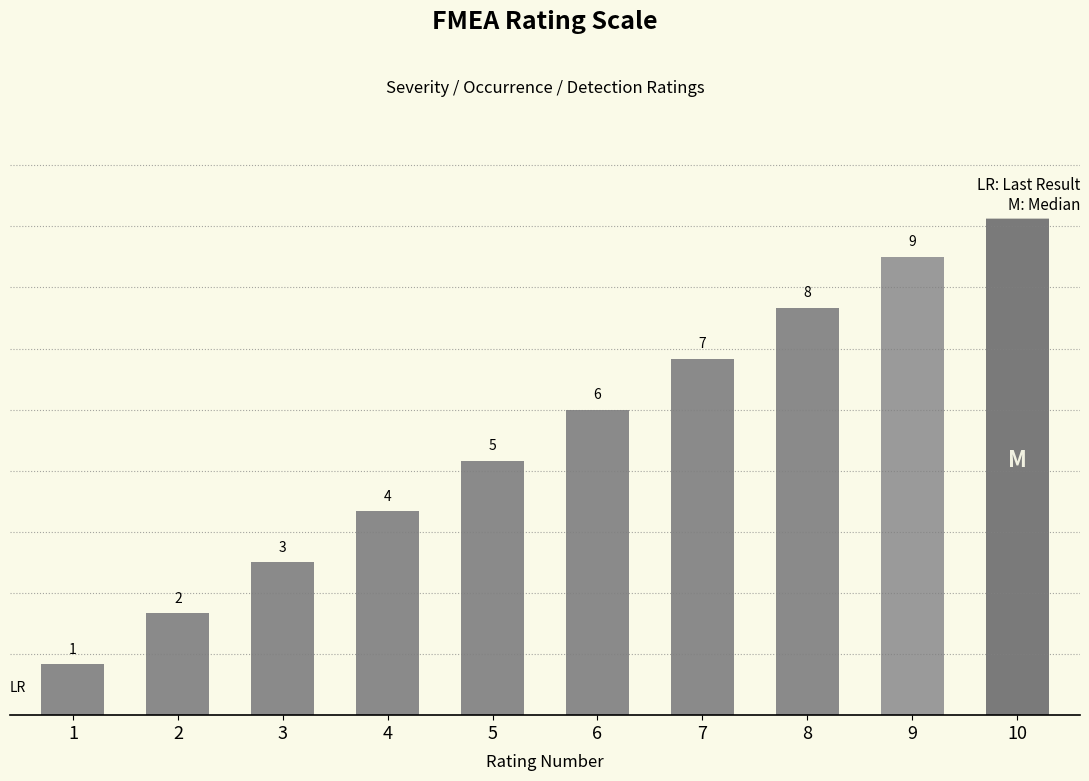

Reading right to left, extract all data points from this chart.

10=10	9=9	8=8	7=7	6=6	5=5	4=4	3=3	2=2	1=1